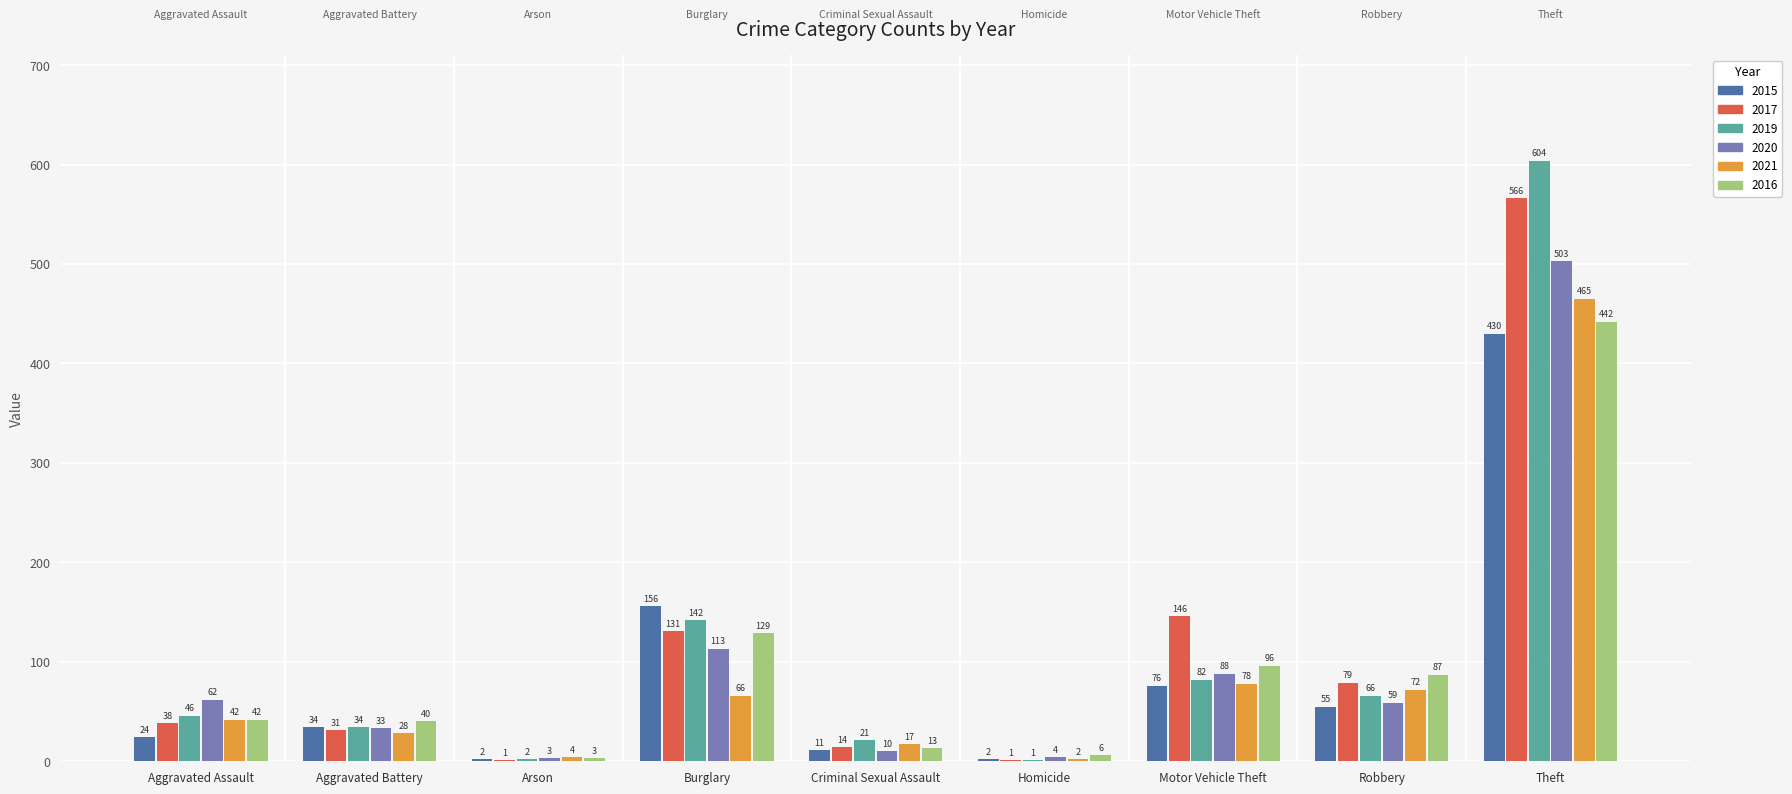

Which series changed the most between Aggravated Assault and Arson?

2020